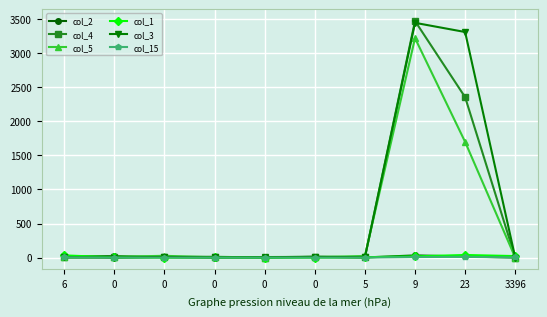

Which series has the largest total across all categories?

col_3